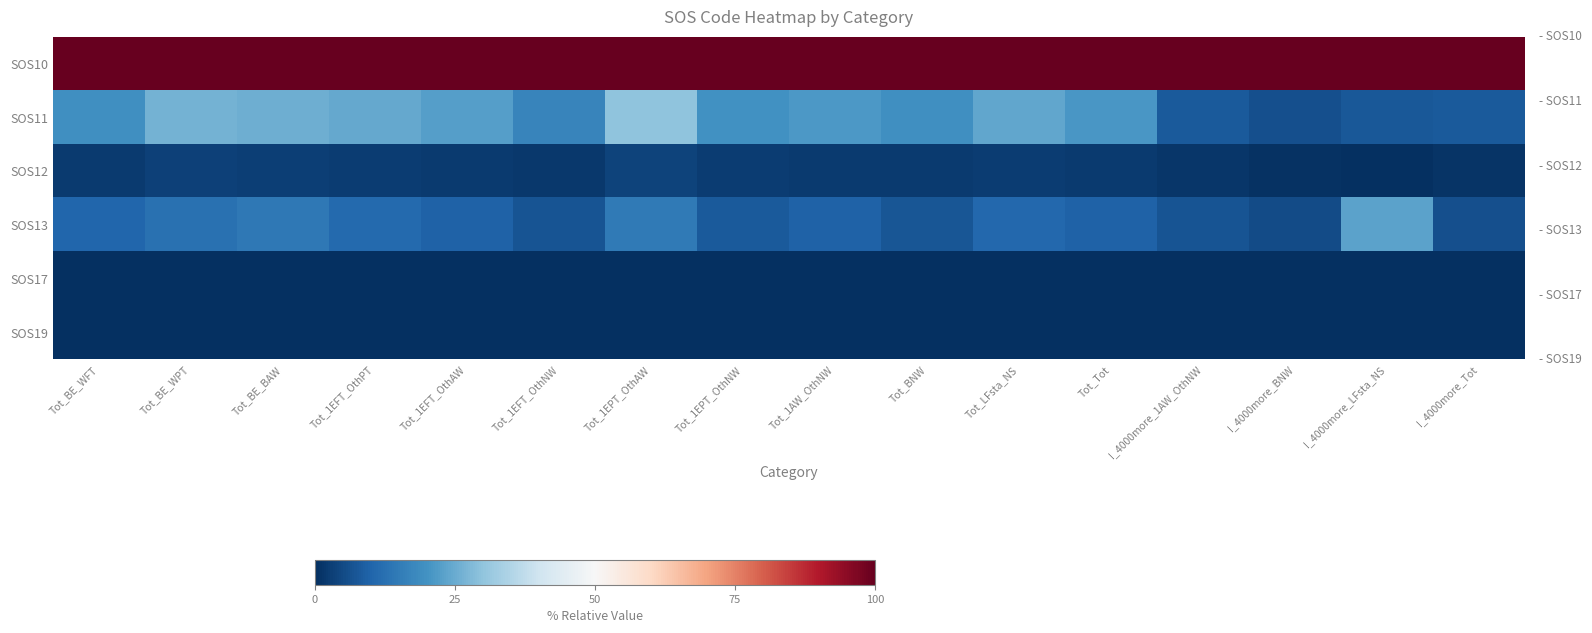

Which category has the lowest value across all series?

I_4000more_LFsta_NS